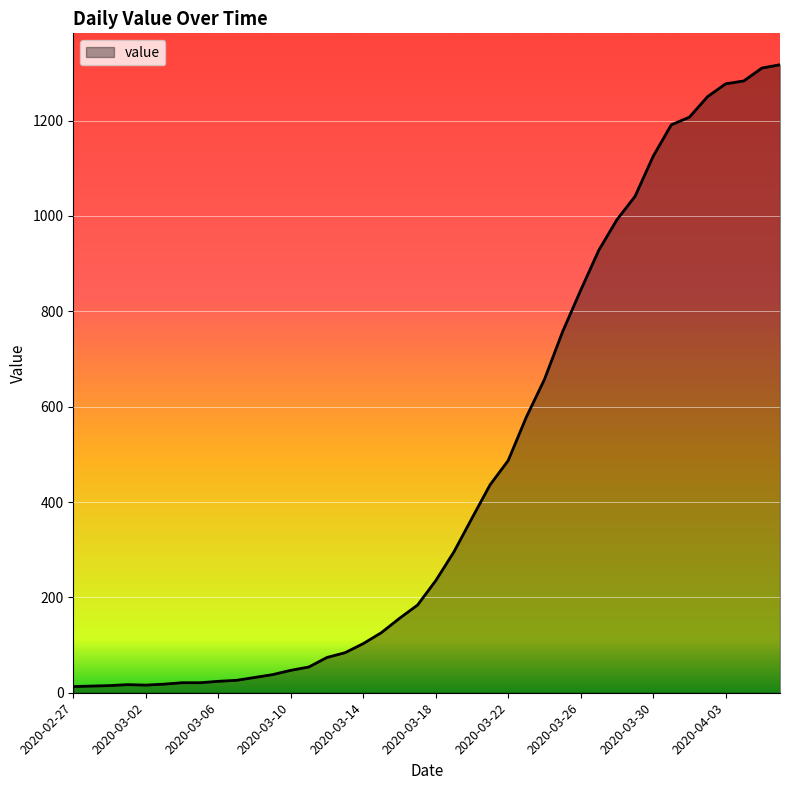

What is the greatest value displayed?

1317